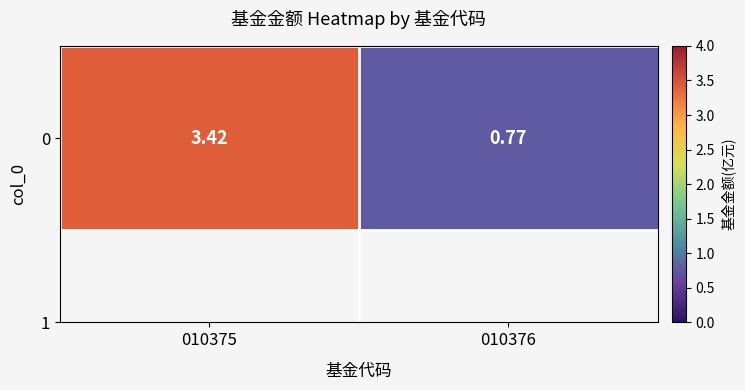

What is the average value?

2.1